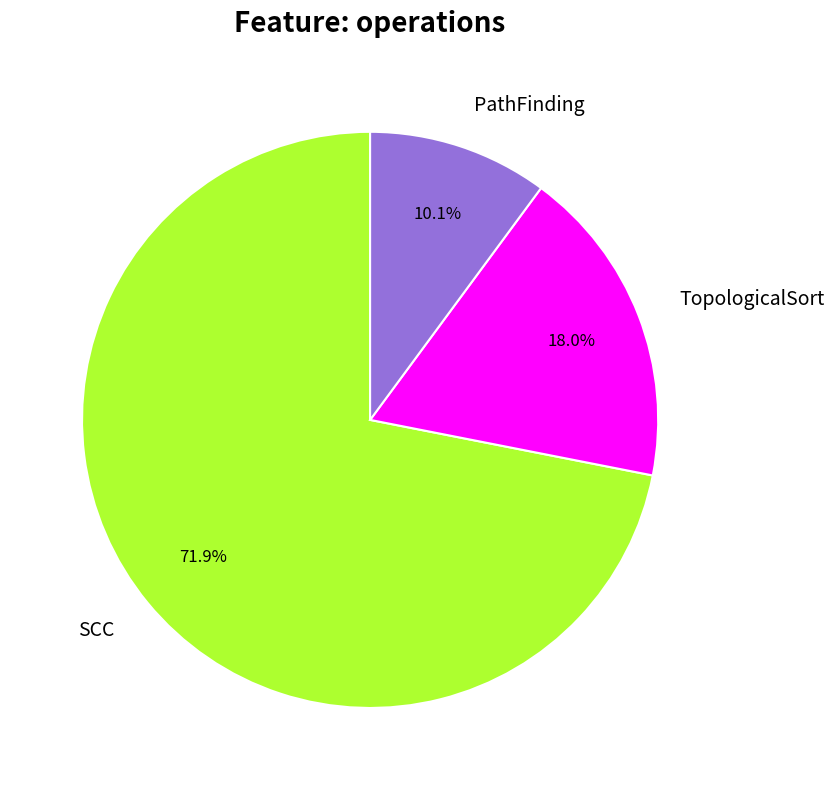

Which slice is the smallest?

PathFinding